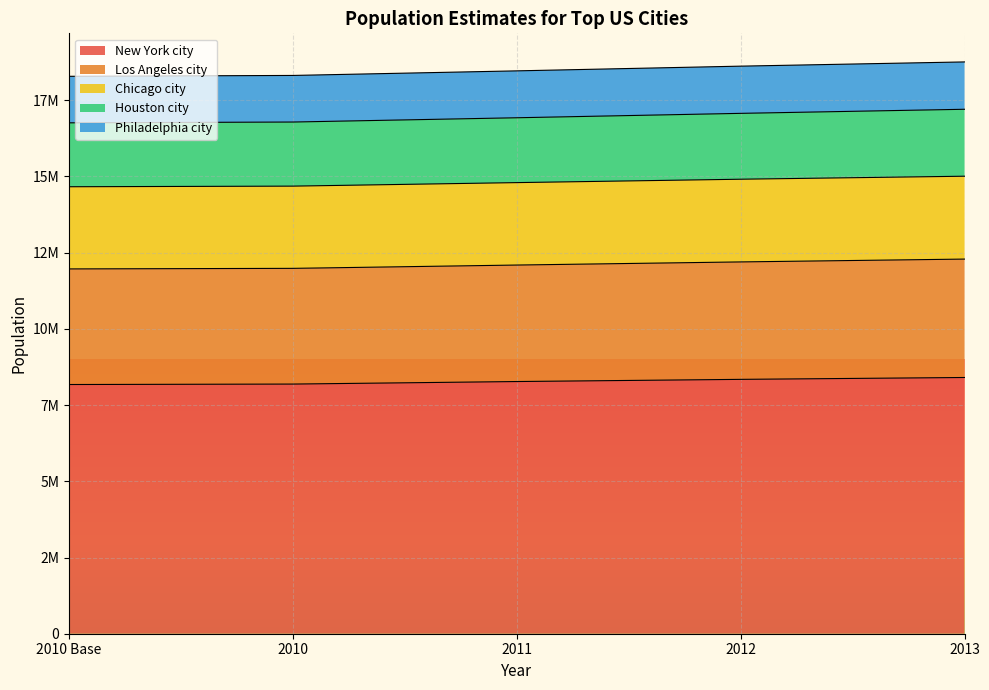

What are all the series names shown in the legend?

New York city, Los Angeles city, Chicago city, Houston city, Philadelphia city